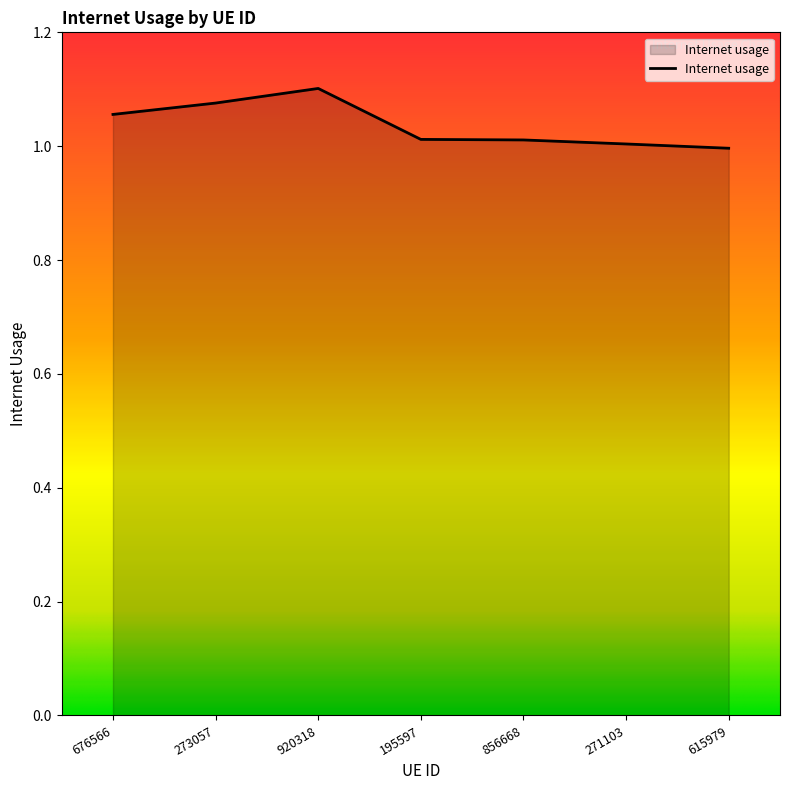

The value at 920318 is 1.1. True or false?

True